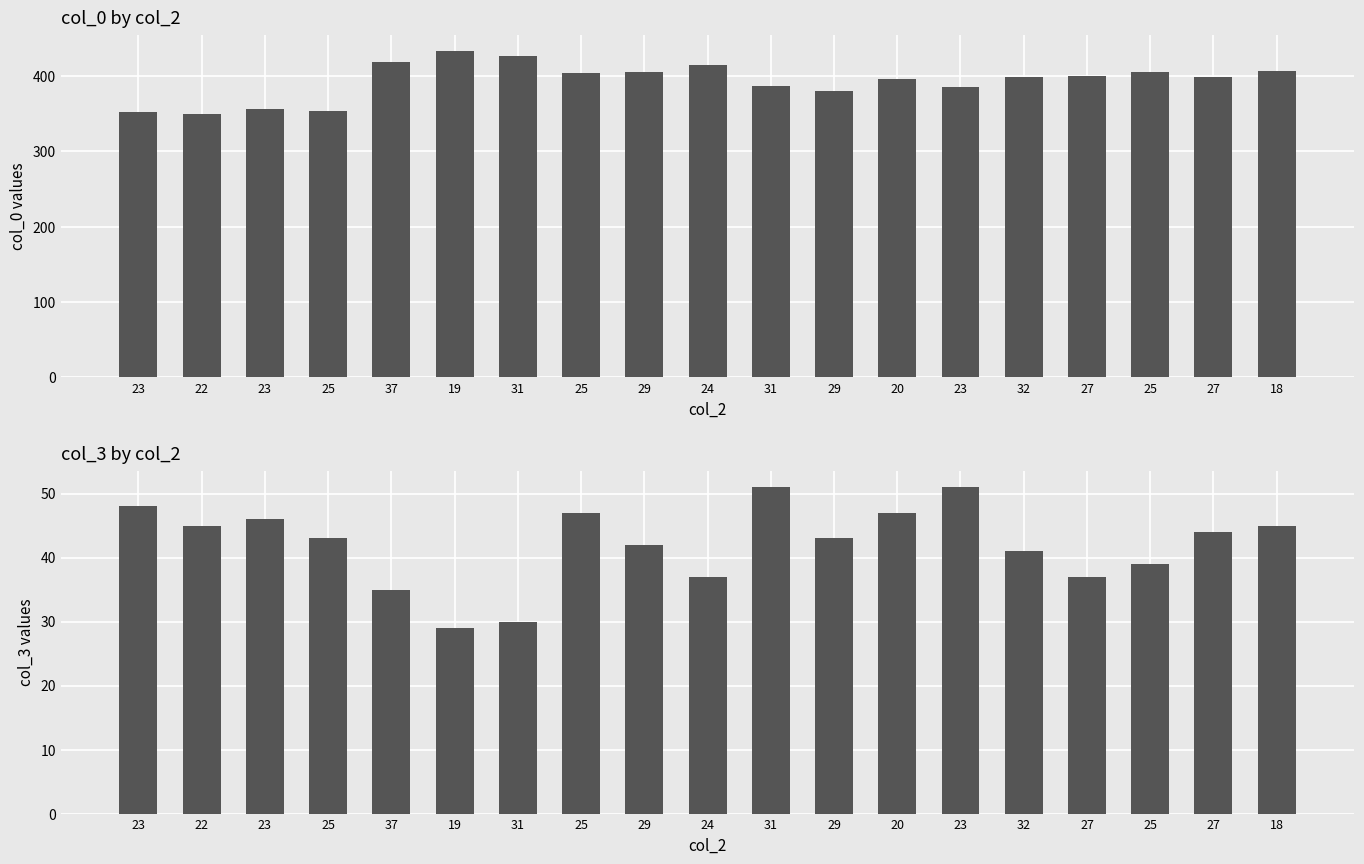

Between 29 and 22, which is larger?

29